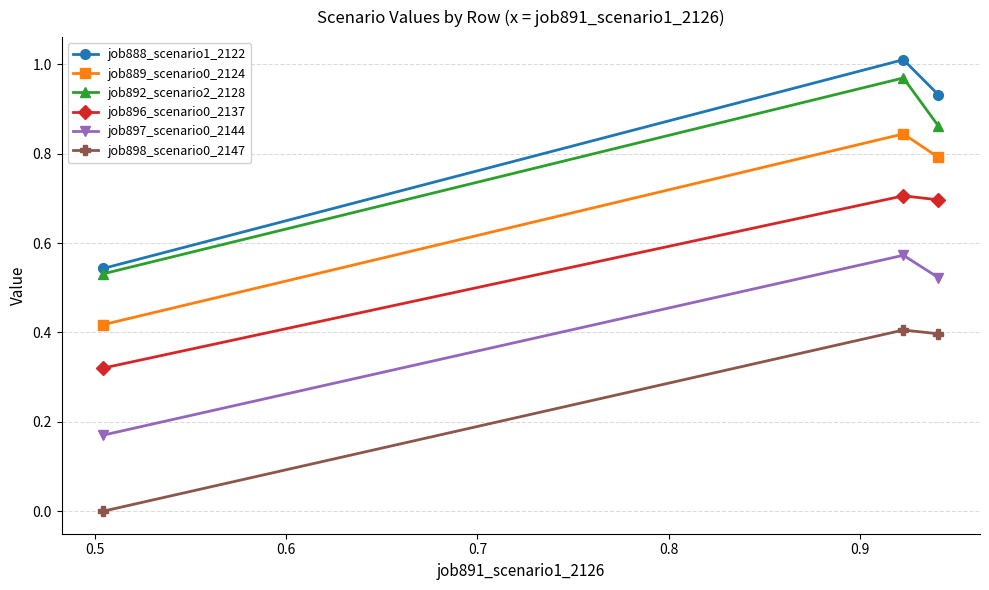

What is the sum of all job888_scenario1_2122 values?

2.5